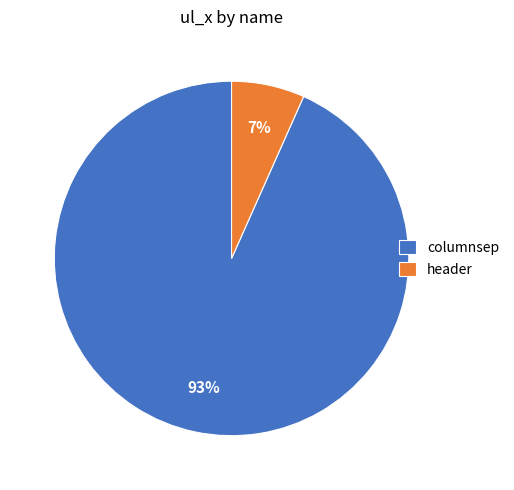

To the nearest percent, what percentage of the pie is header?

7%